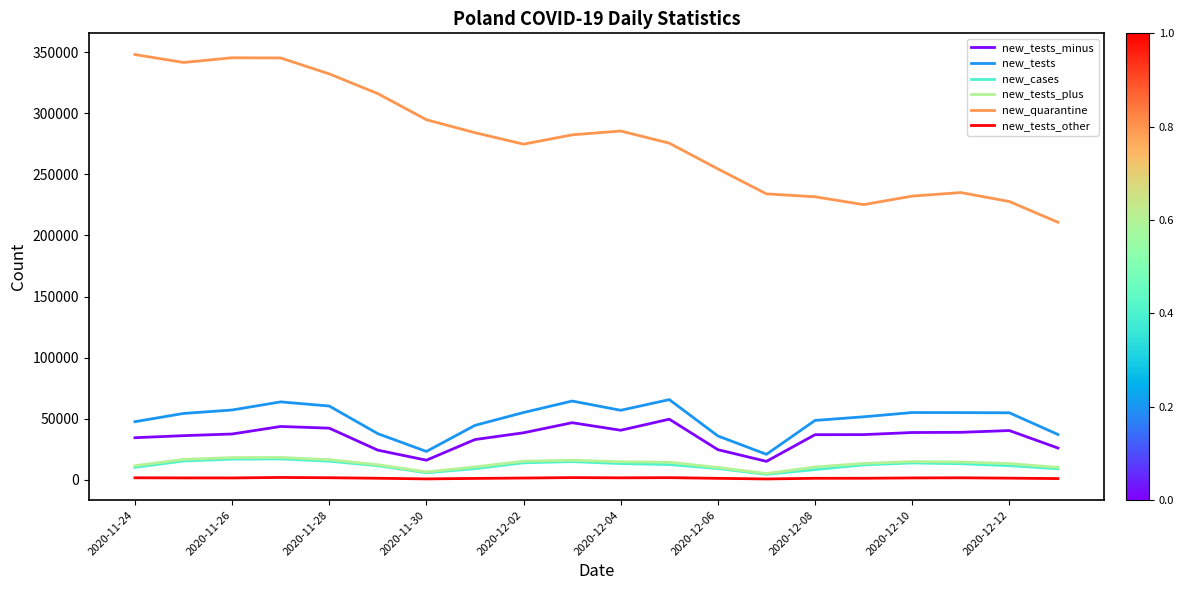

True or false: new_cases and new_tests_minus intersect in this chart.

False